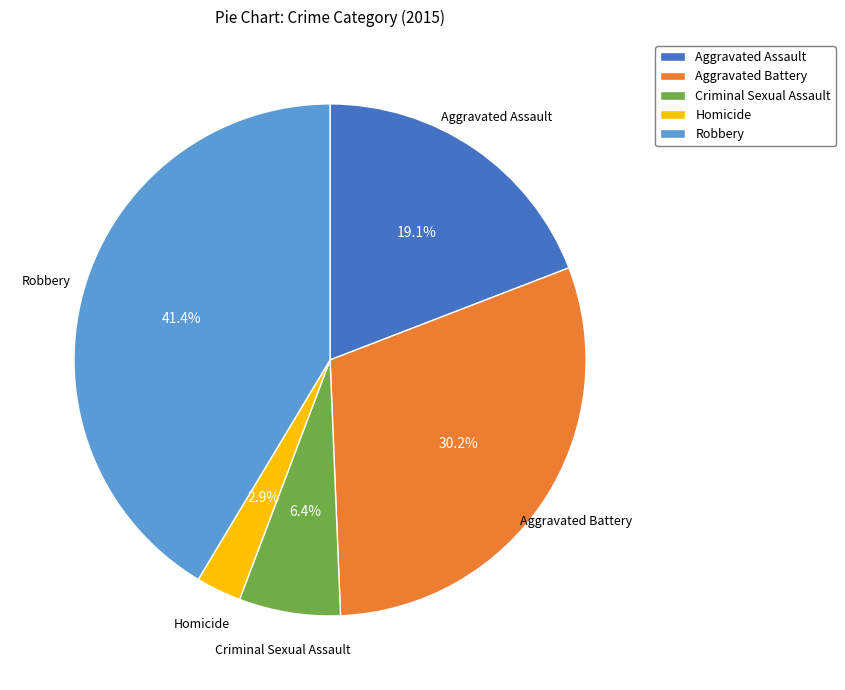

How many slices are in this pie chart?

5